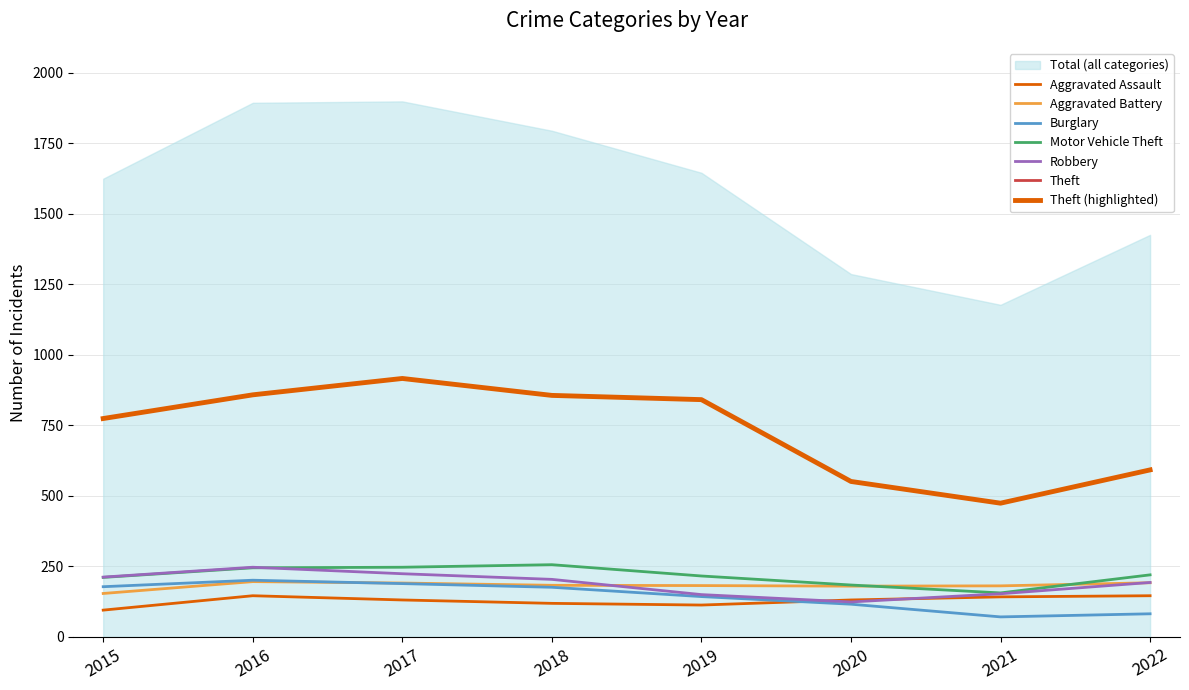

Reading left to right, transcribe all the data shown in this chart.

Aggravated Assault: 2015=95	2016=146	2017=131	2018=119	2019=113	2020=131	2021=142	2022=146
Aggravated Battery: 2015=154	2016=196	2017=191	2018=183	2019=182	2020=180	2021=181	2022=192
Burglary: 2015=178	2016=201	2017=189	2018=176	2019=143	2020=116	2021=71	2022=82
Motor Vehicle Theft: 2015=211	2016=245	2017=247	2018=256	2019=216	2020=184	2021=156	2022=220
Robbery: 2015=212	2016=247	2017=224	2018=204	2019=150	2020=124	2021=153	2022=193
Theft: 2015=774	2016=858	2017=916	2018=856	2019=841	2020=551	2021=474	2022=592